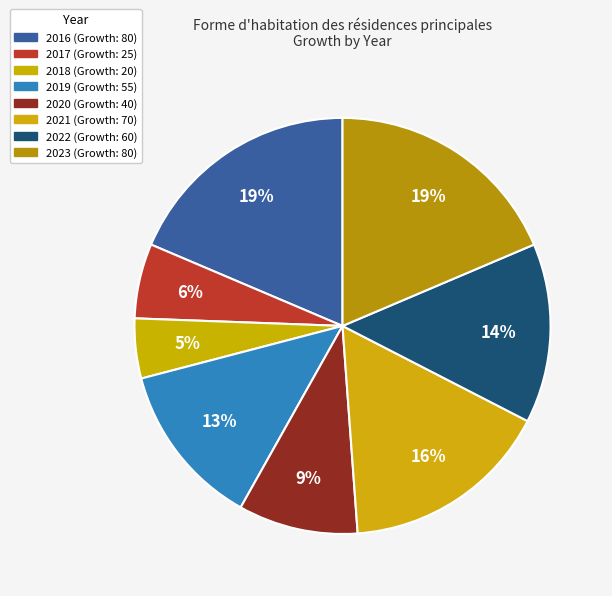

What portion of the pie excludes 2016?

81.4%